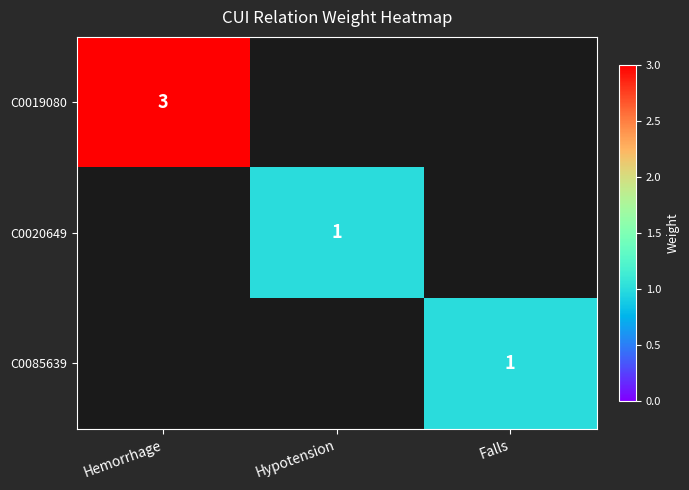

The value of C0019080 at Hemorrhage is 3. True or false?

True